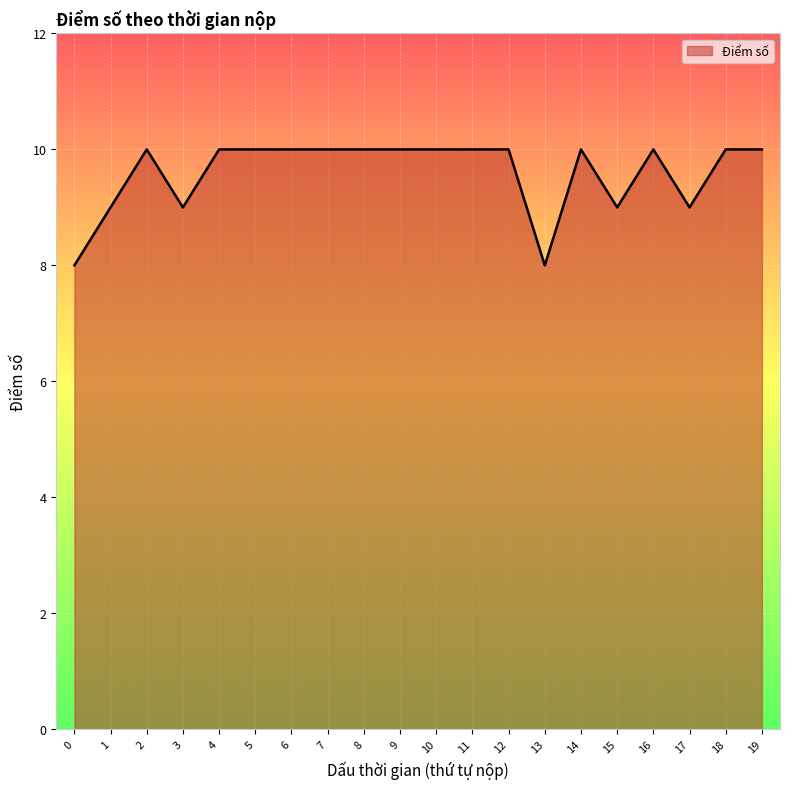

True or false: the data shows 5 at 1.

False